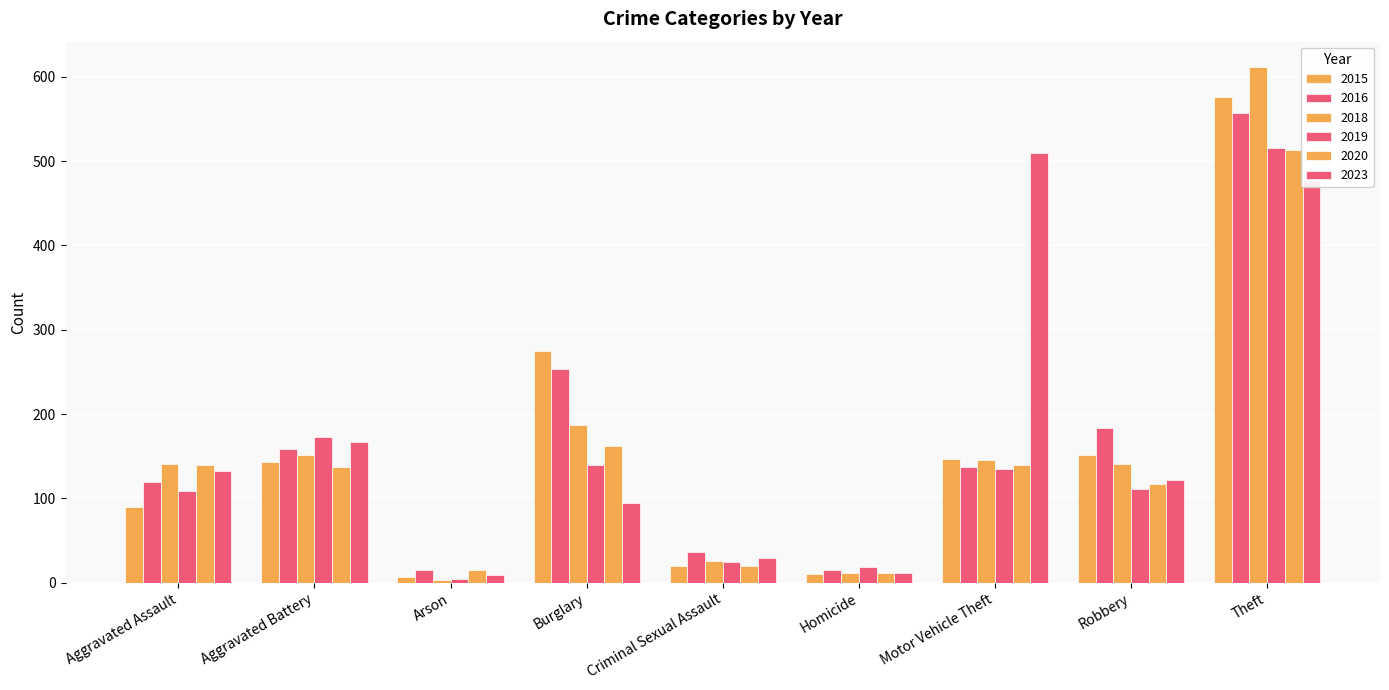

What is the difference between the second highest and second lowest values in the 2016 series?

239